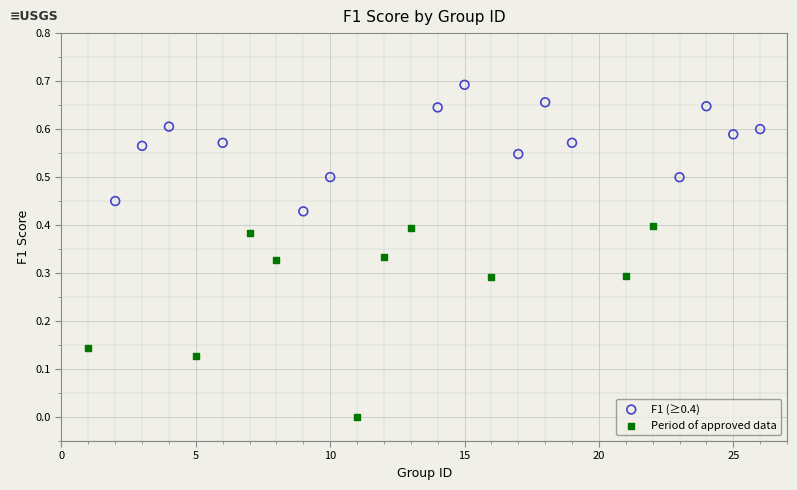

Which series reaches the minimum Y coordinate?

Period of approved data